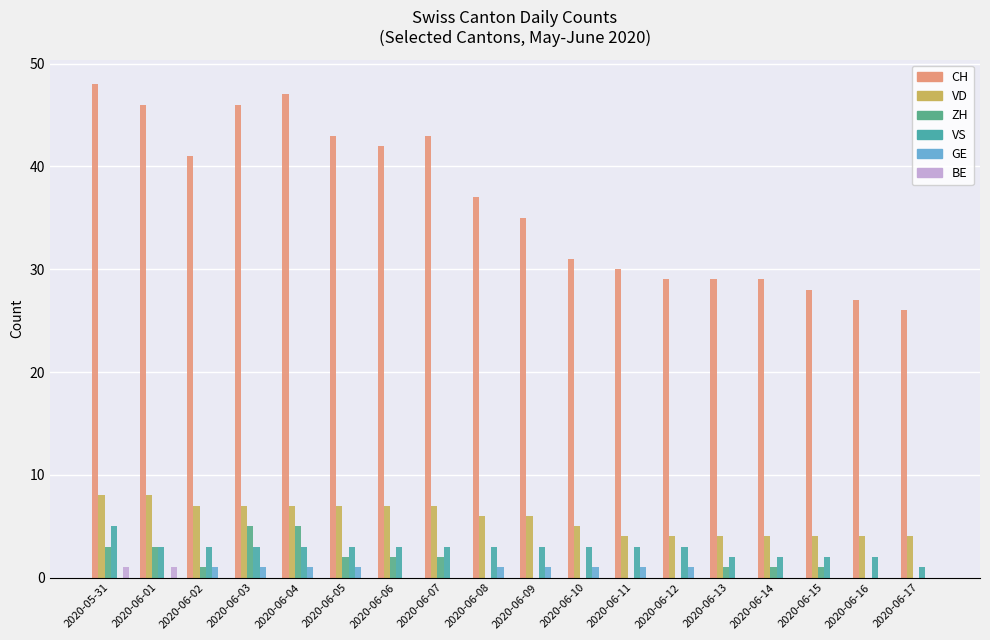

Does the chart contain stacked bars?

No